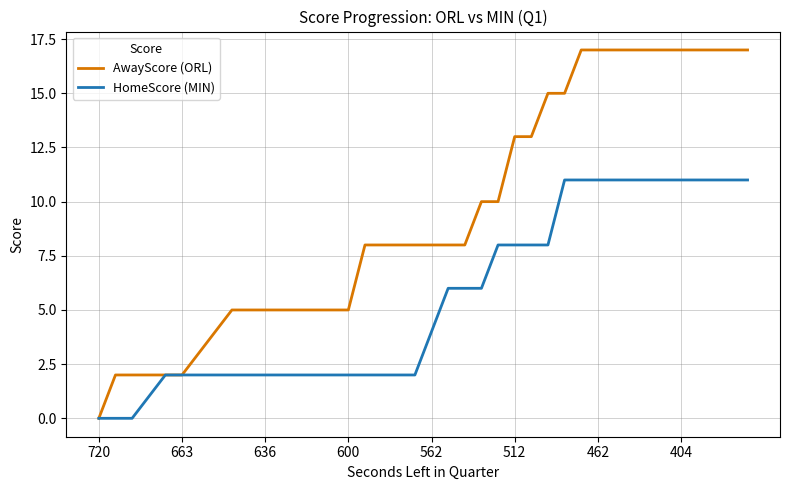

What is the maximum value shown in the chart?

17